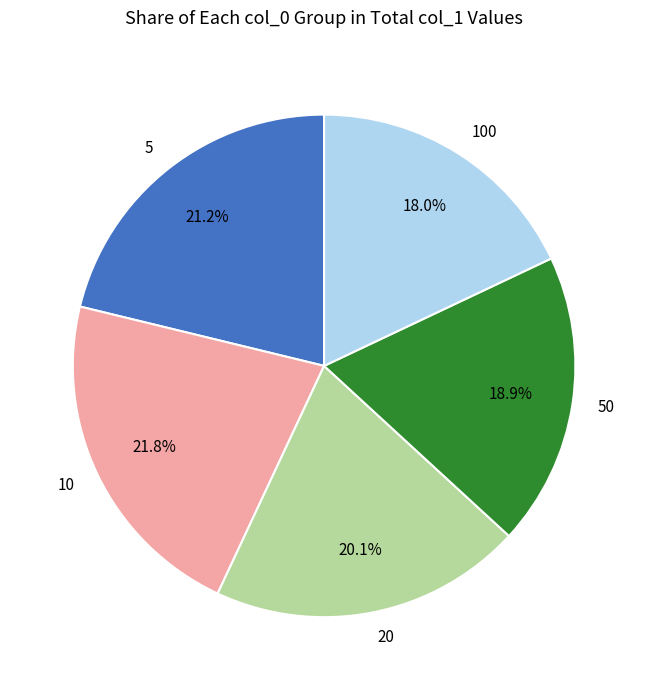

Does 50 represent more than half of the total?

No